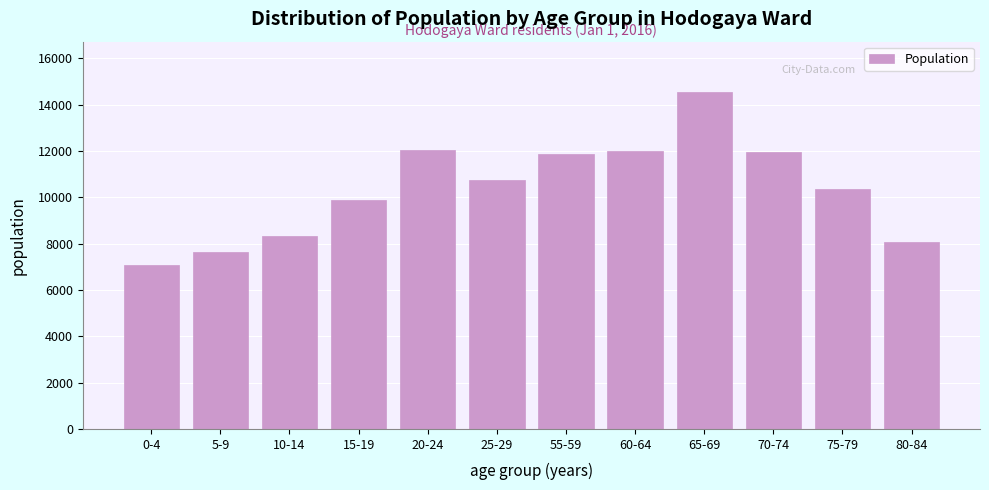

What is the approximate value at 0-4?

7098